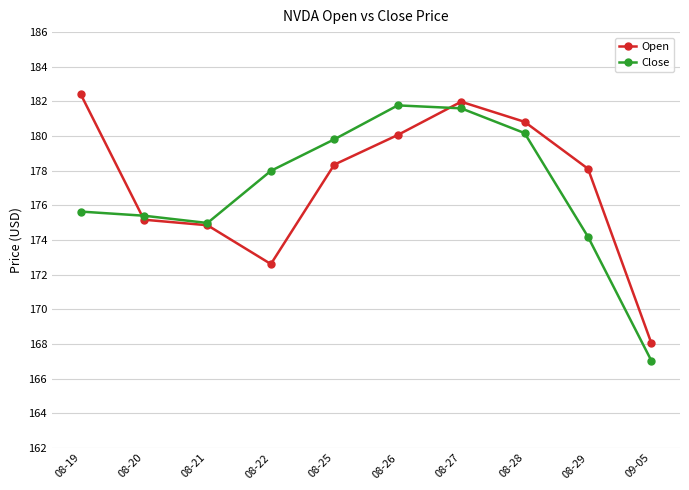

What is the value of the Close point at the 8th from the left?

180.2